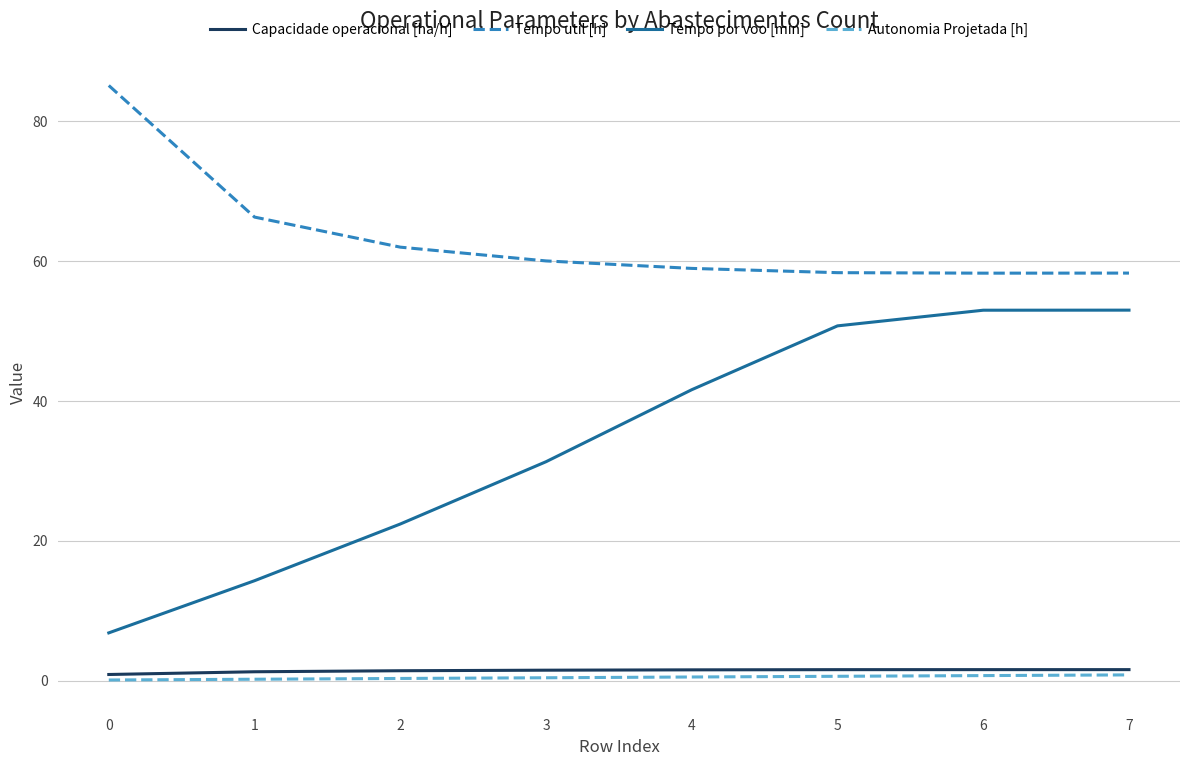

What is the minimum value for Autonomia Projetada [h]?

0.1